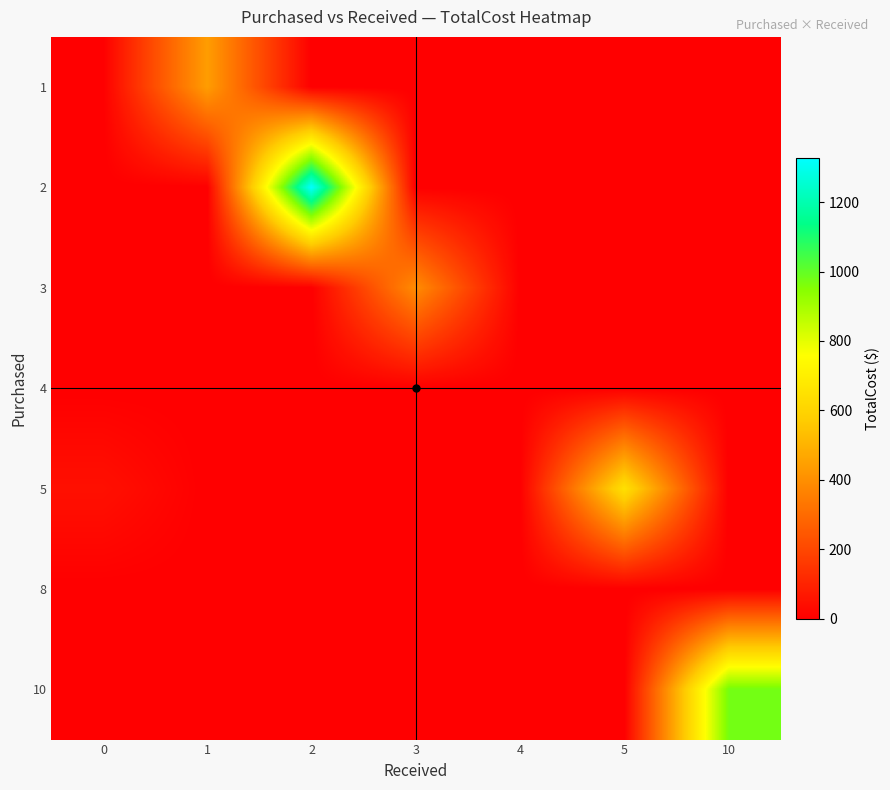

Between 10 and 1, which is larger?

1